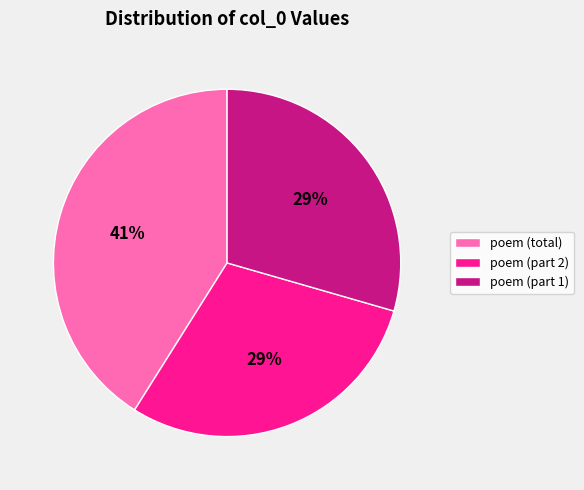

To the nearest percent, what portion does poem (part 1) represent?

29%